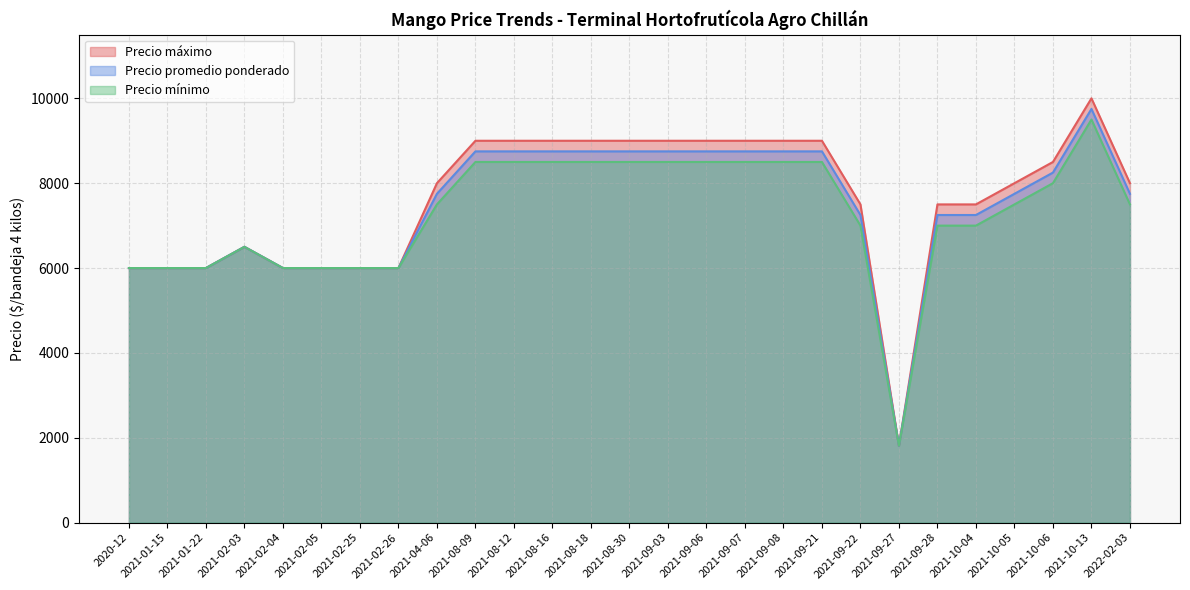

List the series in order of their peak value, highest first.

Precio máximo, Precio promedio ponderado, Precio mínimo